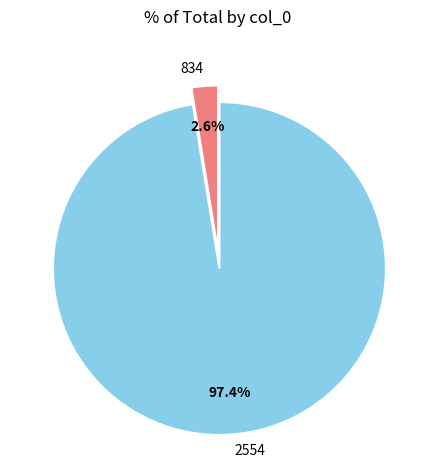

Count the number of slices in the pie.

2